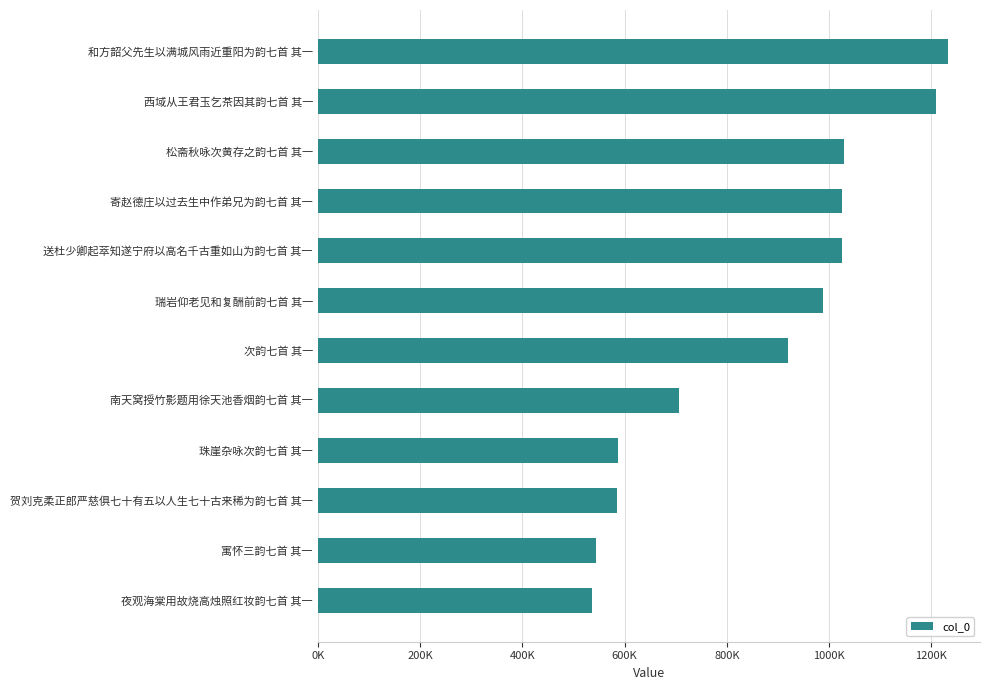

Does the chart contain stacked bars?

No